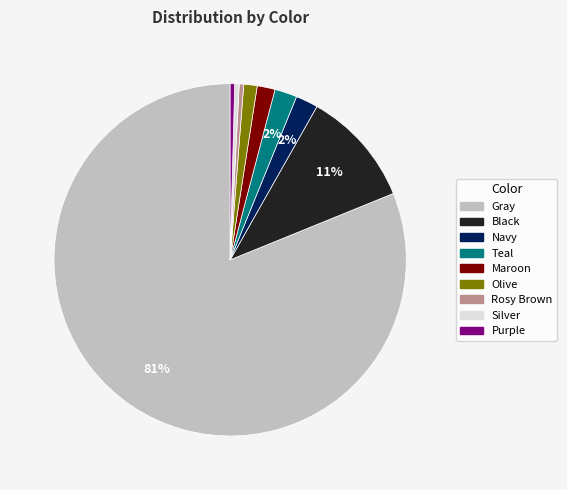

Is it true that Maroon is 2% of the pie?

True